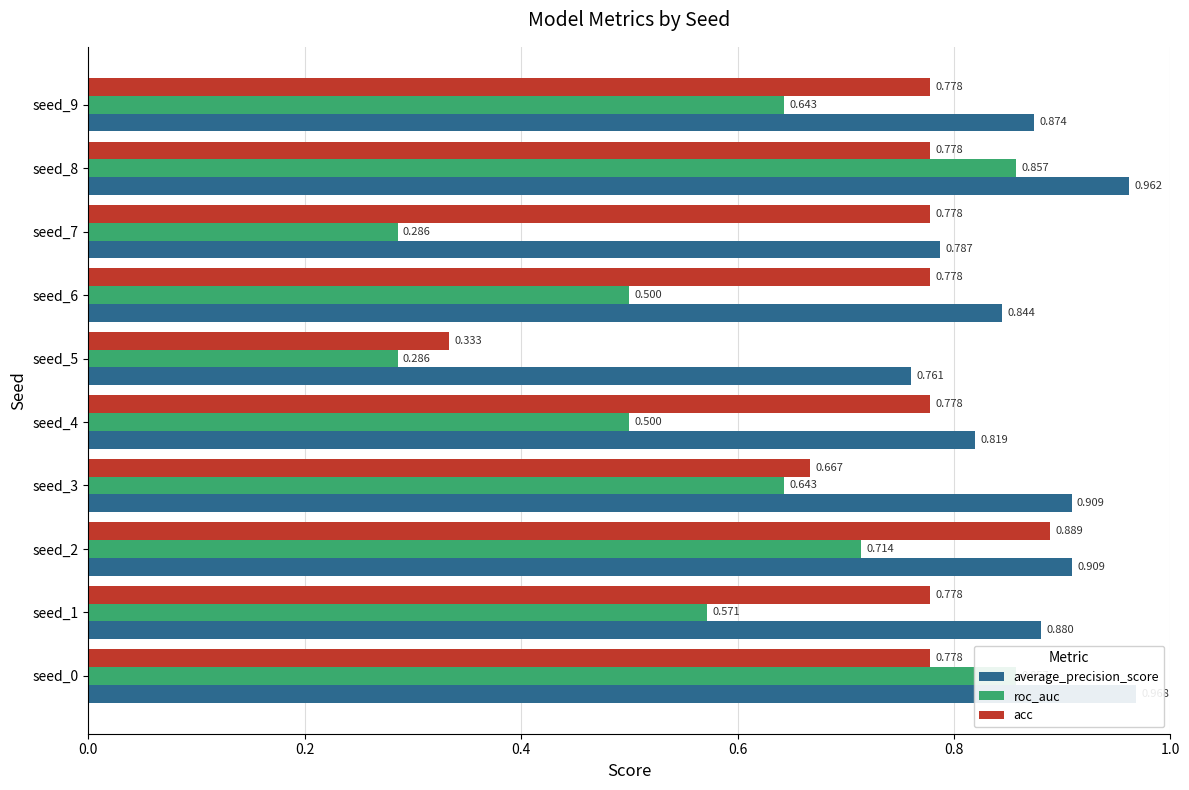

How many categories are shown in the chart?

10